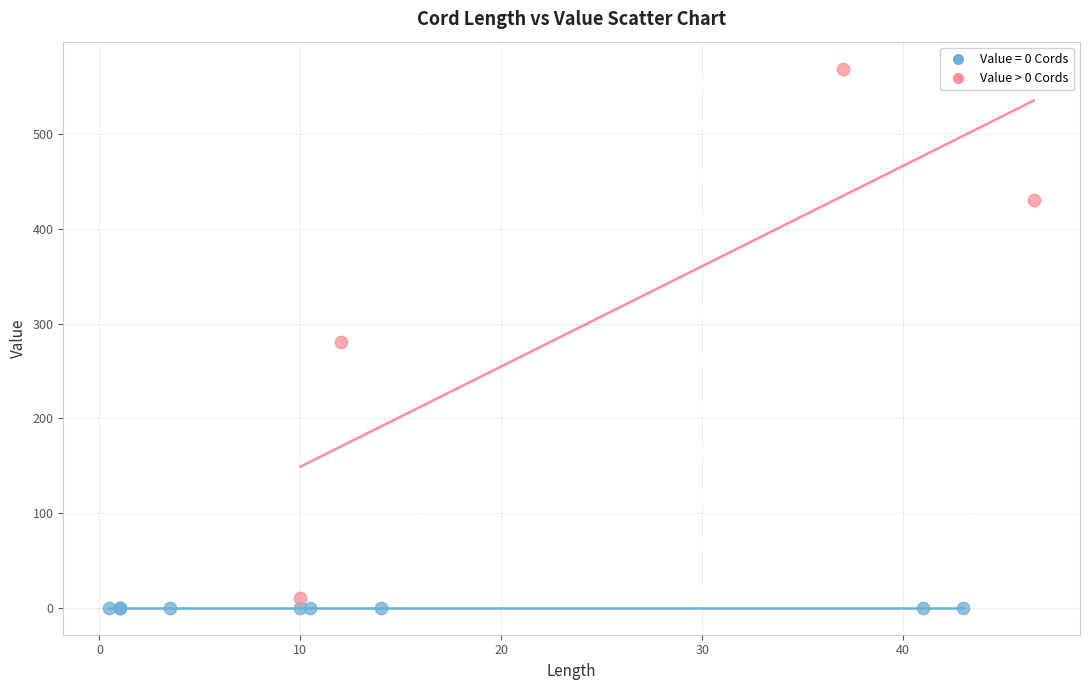

Which series contains the highest Y value?

Value > 0 Cords